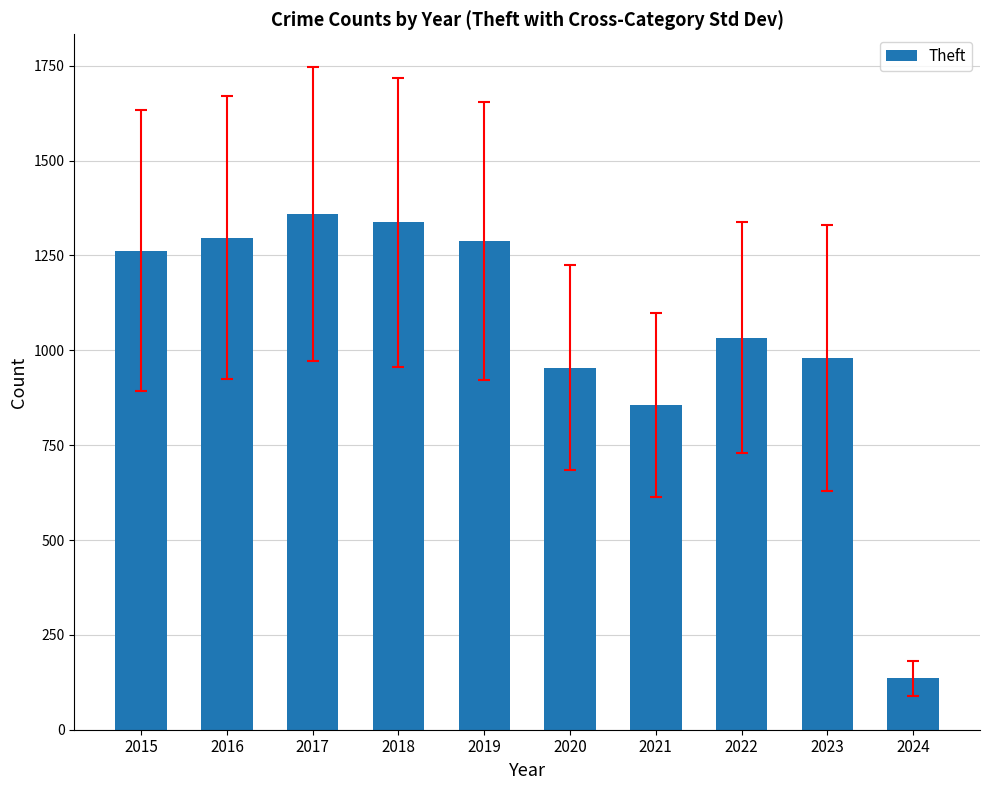

Between 2020 and 2015, which is larger?

2015